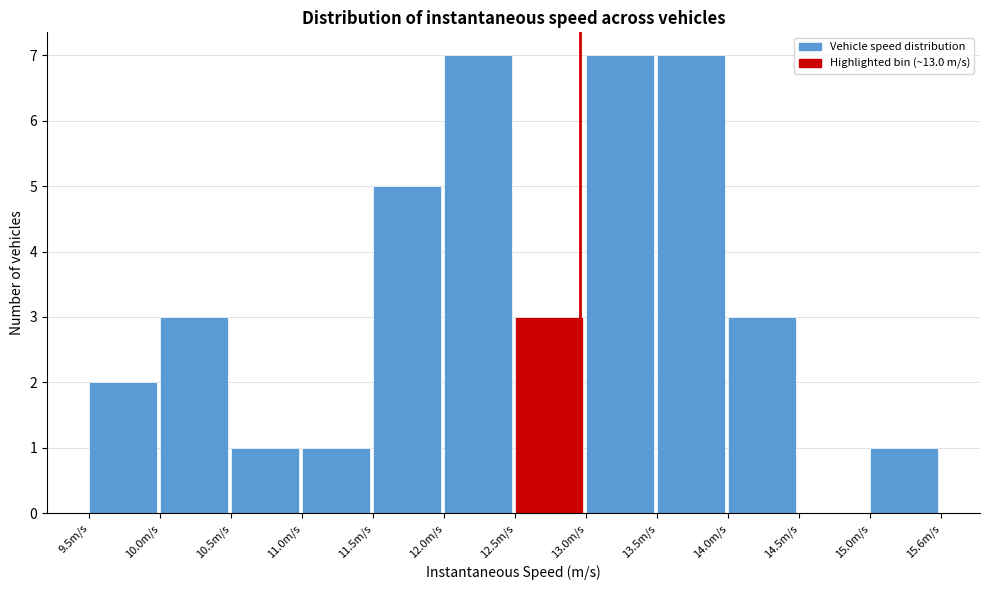

Reading left to right, list every bar in this chart as the range it spans on the x-axis followed by its height. Neither the bar edges nor the heights are printed on the chart, so give them approximately, as read against the axes.

9.5 to 10.0: 2
10.0 to 10.5: 3
10.5 to 11.0: 1
11.0 to 11.5: 1
11.5 to 12.0: 5
12.0 to 12.5: 7
12.5 to 13.0: 3
13.0 to 13.5: 7
13.5 to 14.0: 7
14.0 to 14.5: 3
14.5 to 15.0: 0
15.0 to 15.6: 1